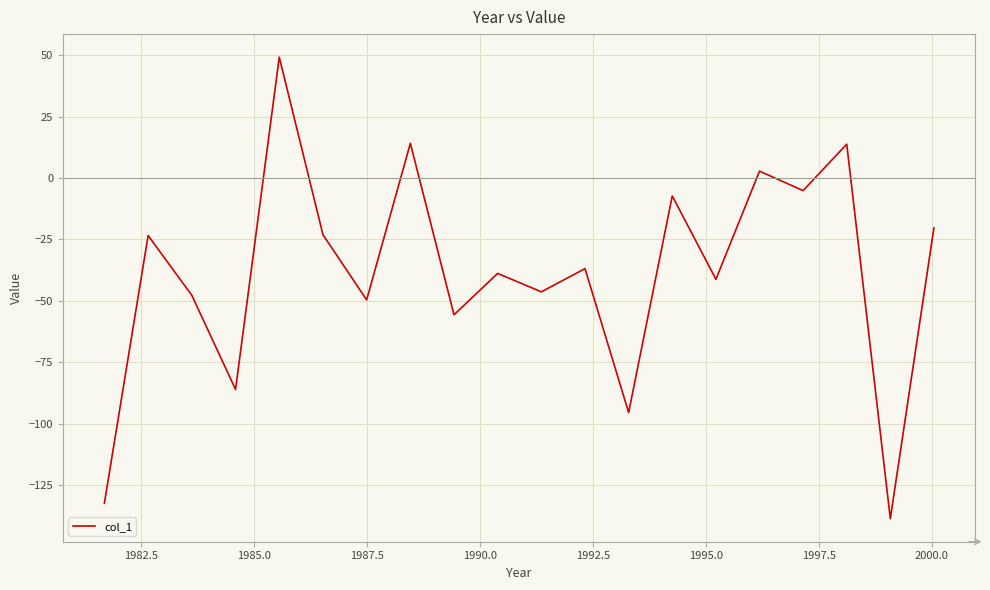

Which has a higher value, 1995.0 or 1985.0?

1985.0